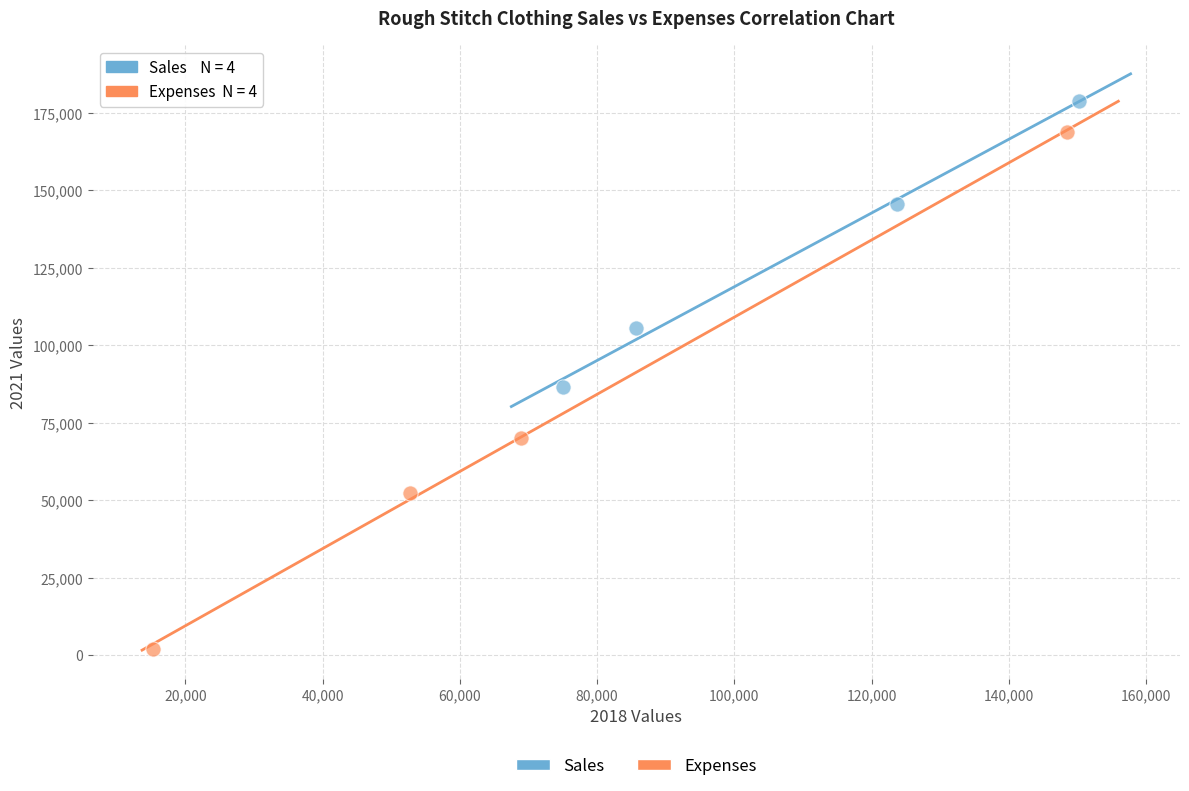

Which series contains the highest Y value?

Sales